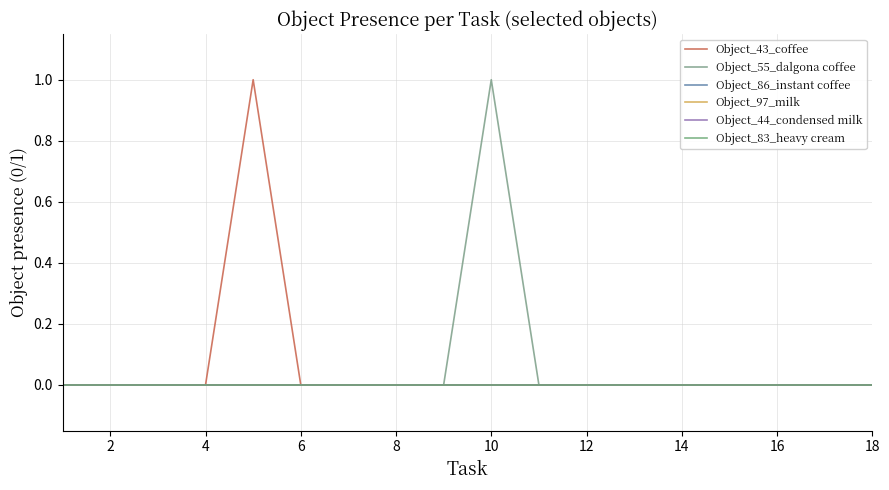

Is this an area chart (filled region under the line)?

No